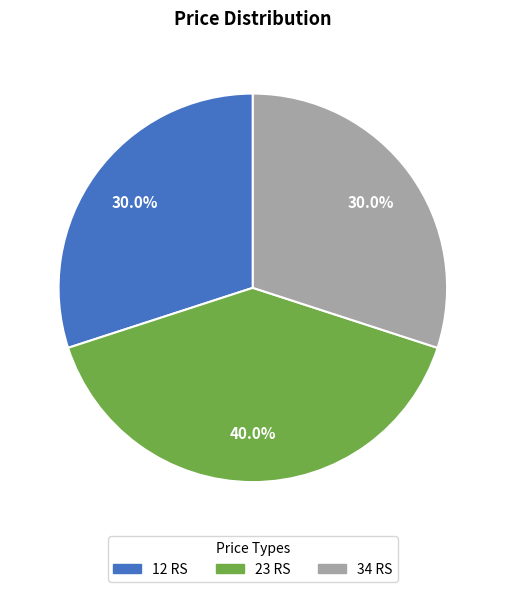

To the nearest percent, what is the difference between the largest and smallest slice percentages?

10%